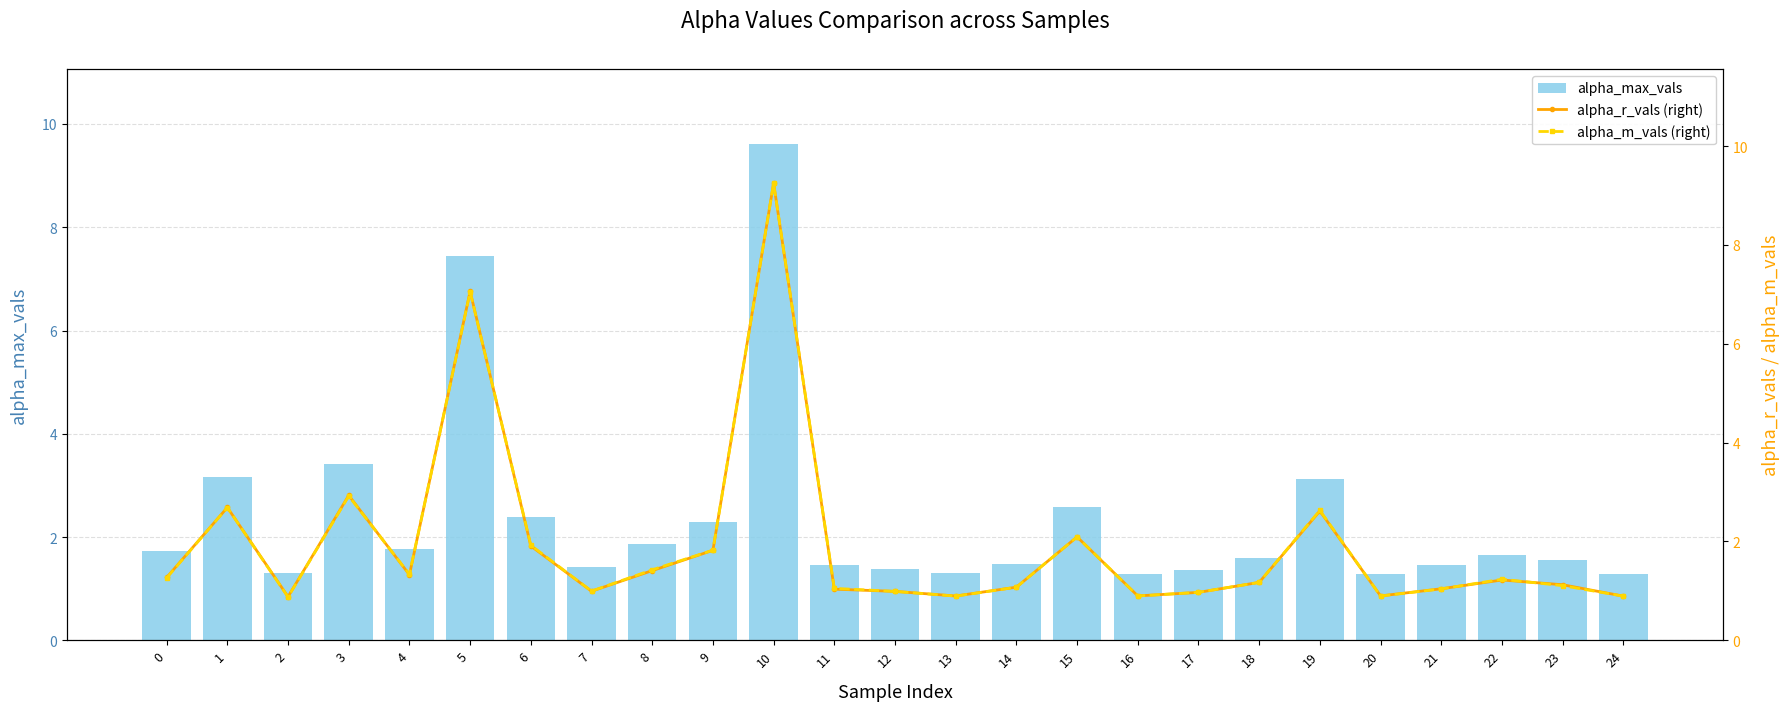

What are all the series names shown in the legend?

alpha_max_vals, alpha_r_vals (right), alpha_m_vals (right)